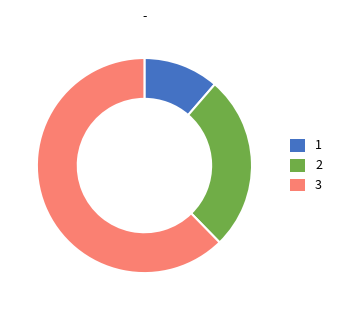

What is the largest slice in the pie chart?

3